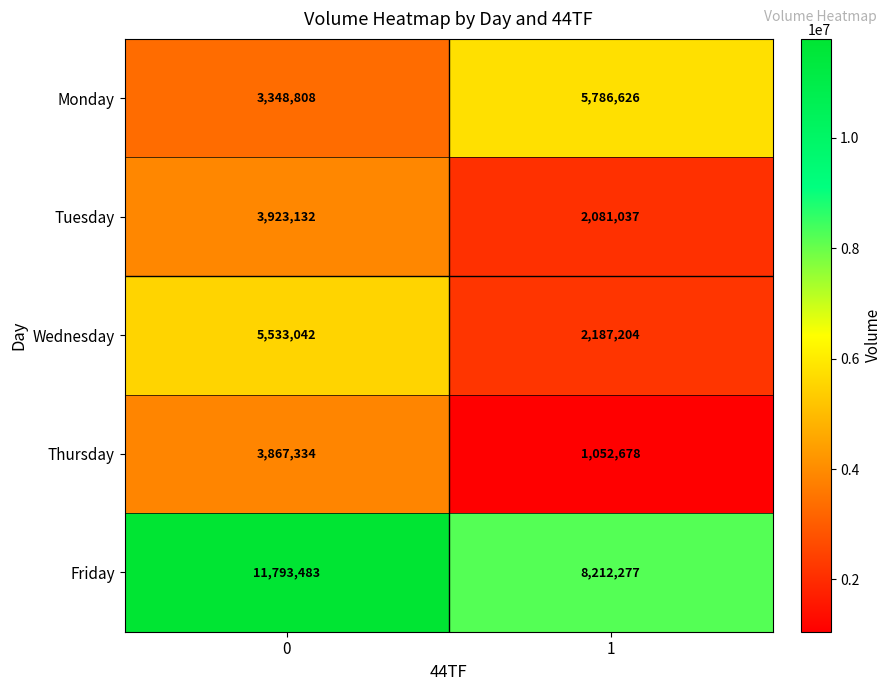

What is the smallest value displayed?

1052678